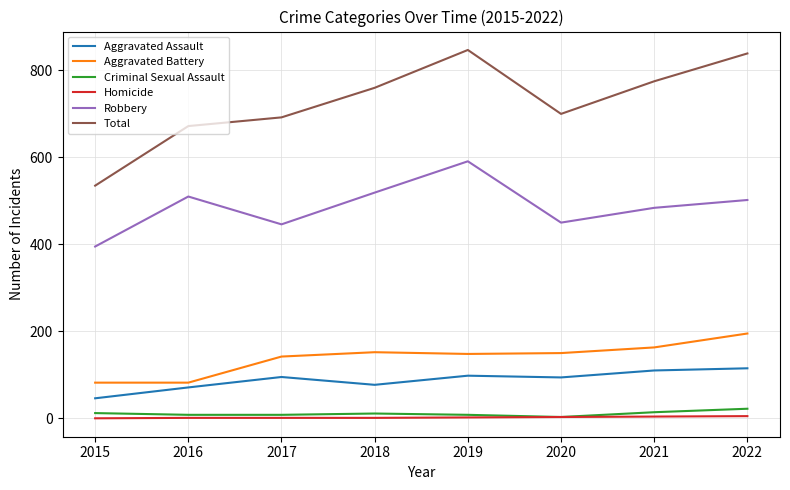

How many interior local peaks does the Robbery series have?

2